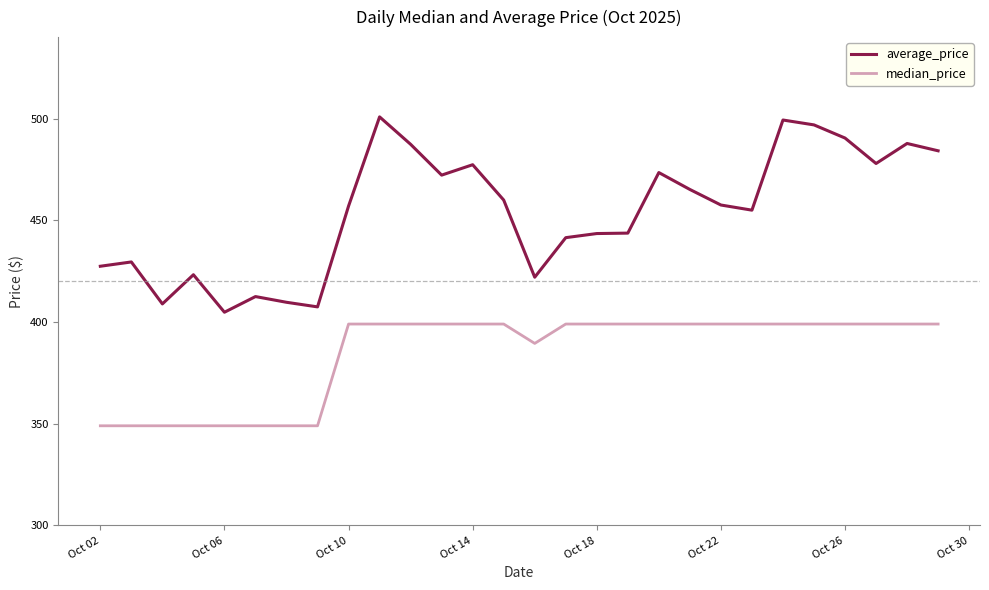

Which series has the largest total across all categories?

average_price